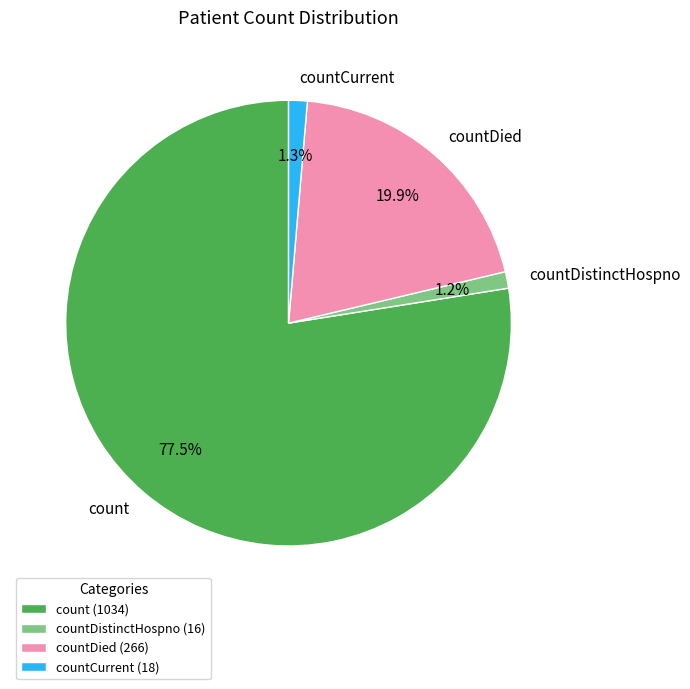

True or false: countDistinctHospno accounts for 11% of the total.

False